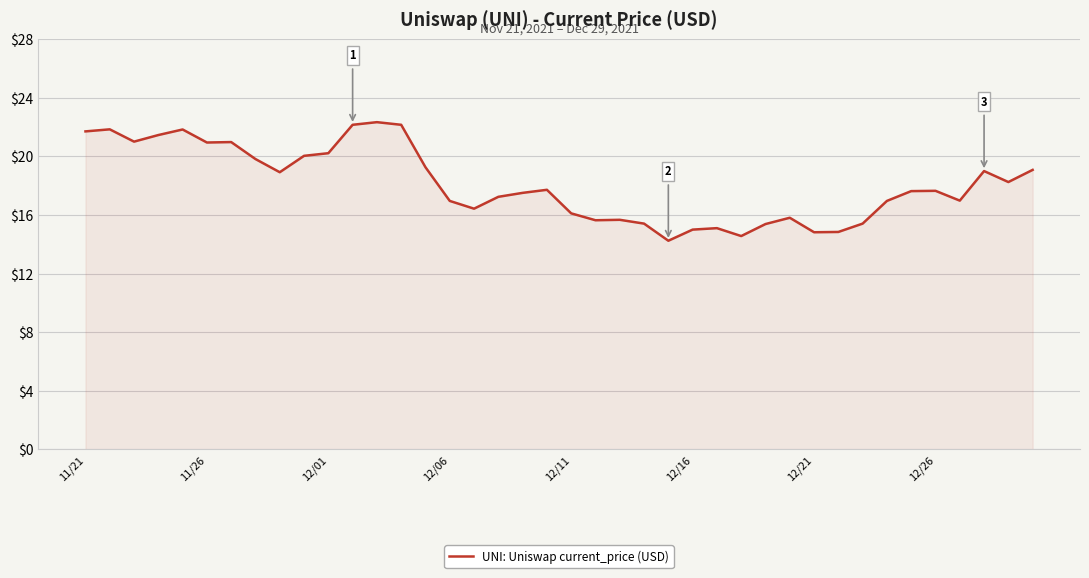

What is the difference between the maximum and minimum values?

8.1